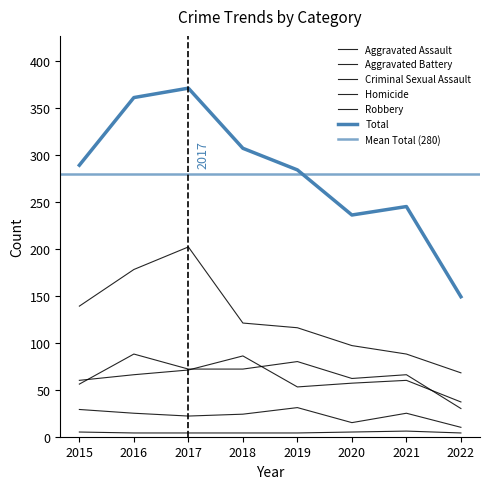

Reading left to right, what are all the values shown in this chart?

Aggravated Assault: 56	88	72	72	80	62	66	30
Aggravated Battery: 60	66	71	86	53	57	60	37
Criminal Sexual Assault: 29	25	22	24	31	15	25	10
Homicide: 5	4	4	4	4	5	6	4
Robbery: 139	178	202	121	116	97	88	68
Total: 289	361	371	307	284	236	245	149